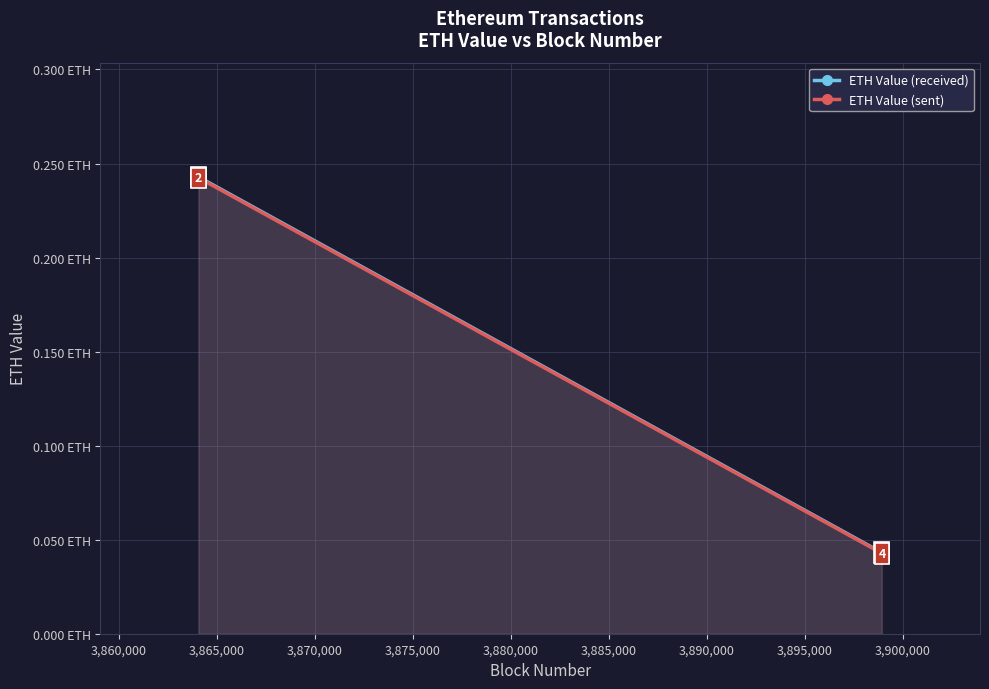

Which series has the largest total across all categories?

ETH Value (received)